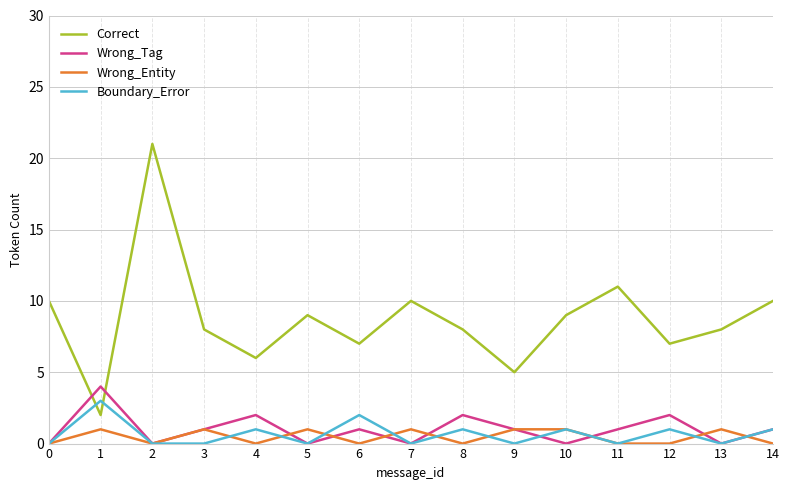

Which series has the largest total across all categories?

Correct